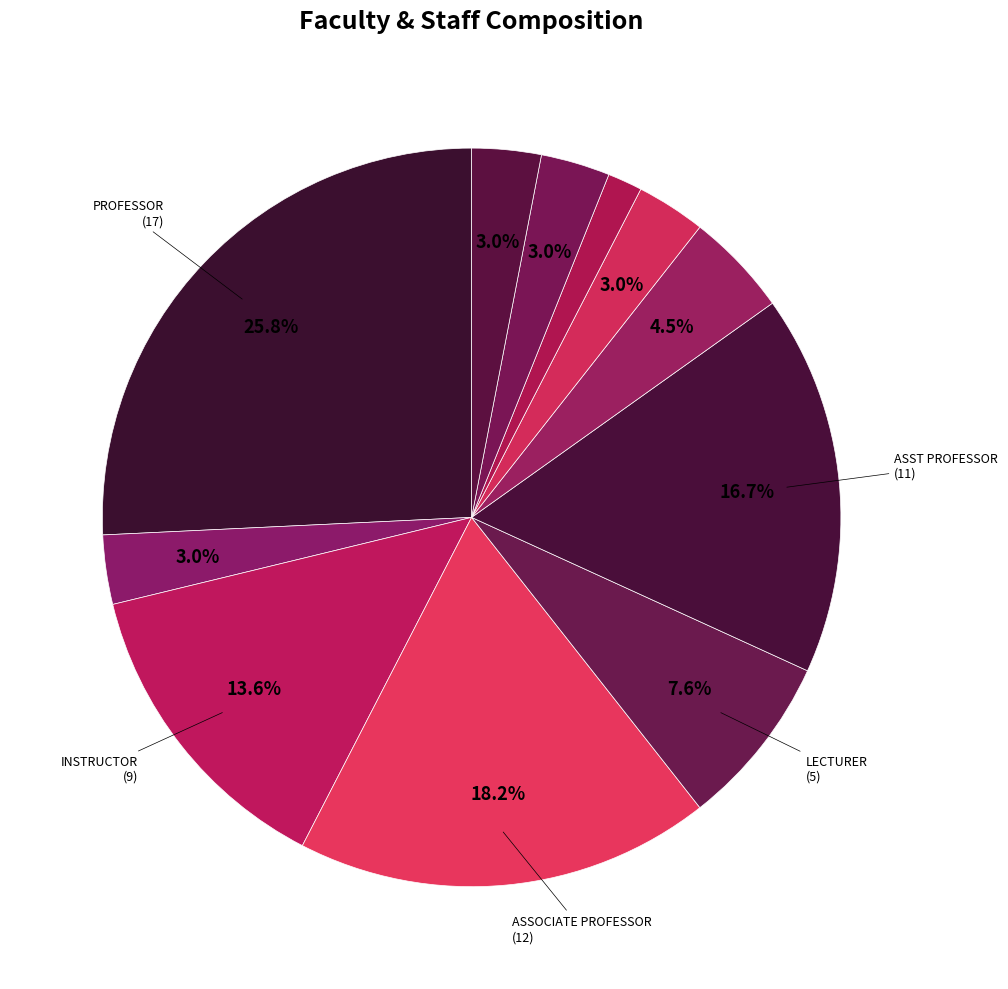

Count the number of slices in the pie.

11